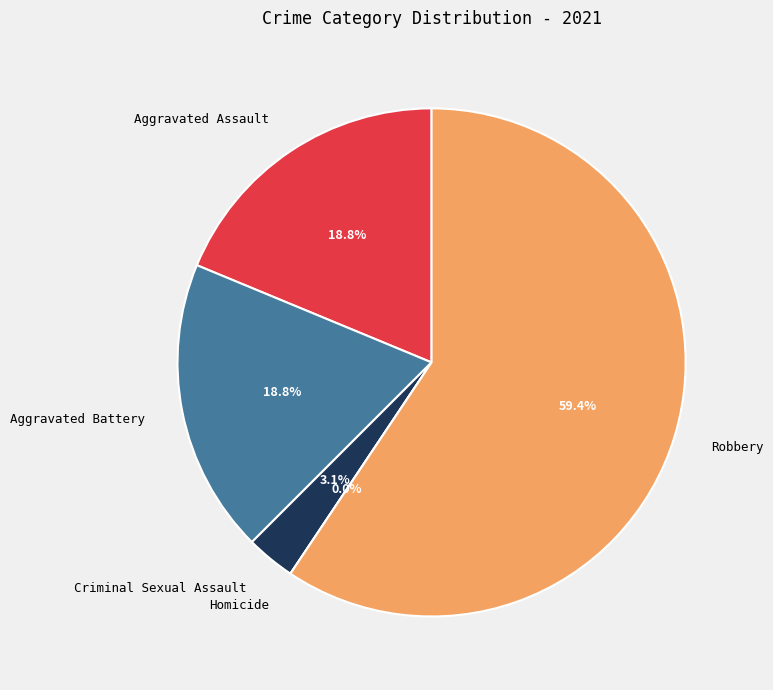

To the nearest percent, what is the average slice percentage?

20%